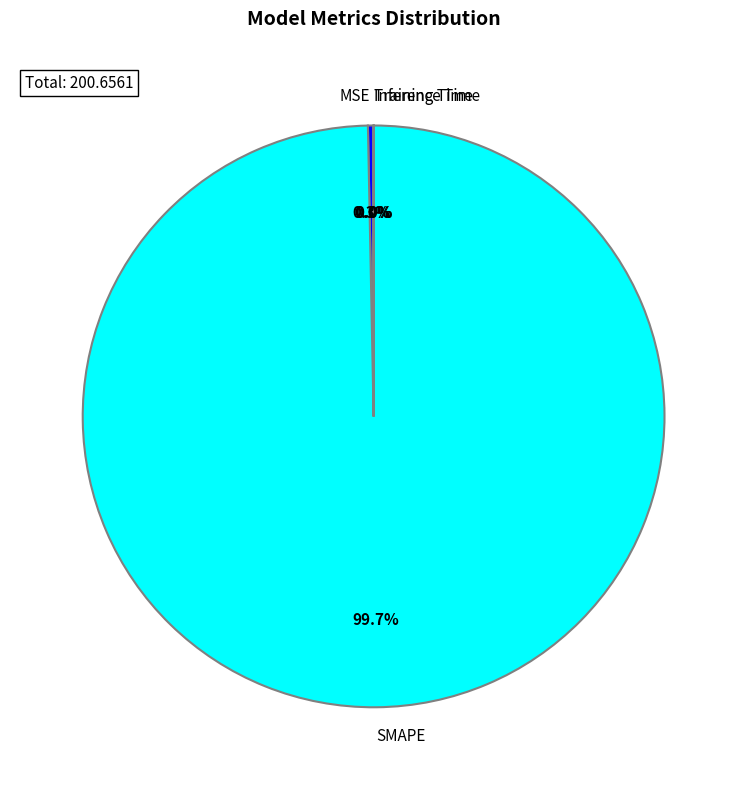

Is SMAPE the majority of the pie?

Yes